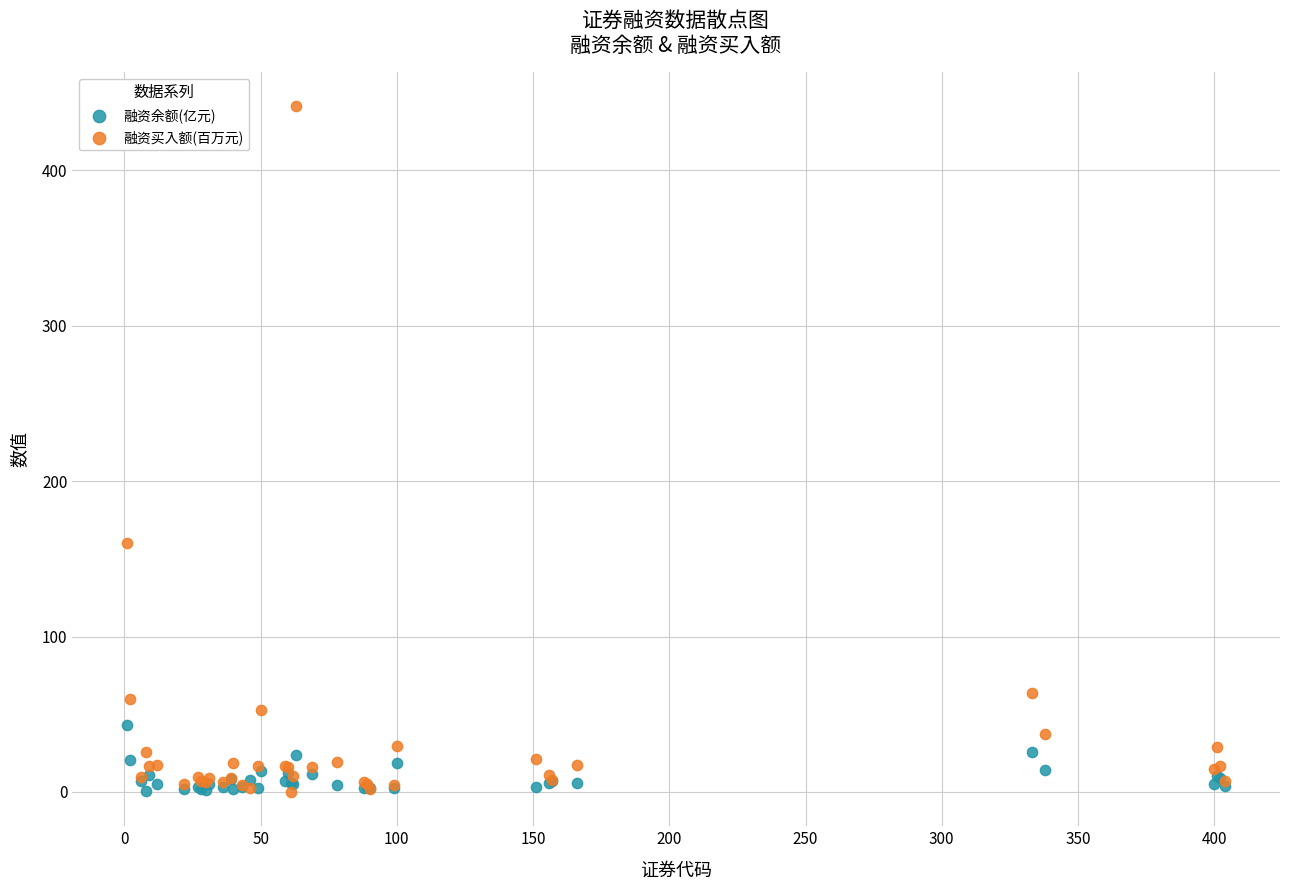

Which series has the widest spread of Y values?

融资买入额(百万元)